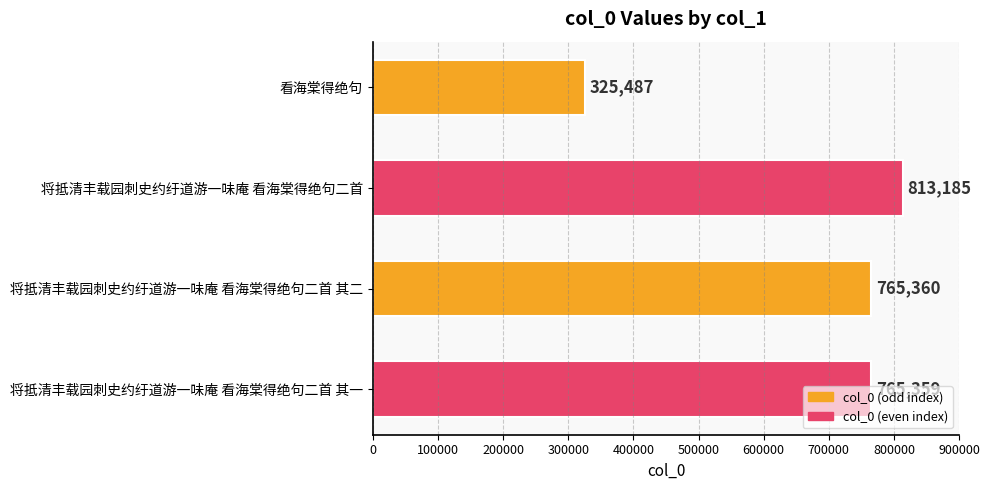

Rank the categories by value from lowest to highest.

看海棠得绝句, 将抵清丰载园刺史约纡道游一味庵 看海棠得绝句二首 其一, 将抵清丰载园刺史约纡道游一味庵 看海棠得绝句二首 其二, 将抵清丰载园刺史约纡道游一味庵 看海棠得绝句二首